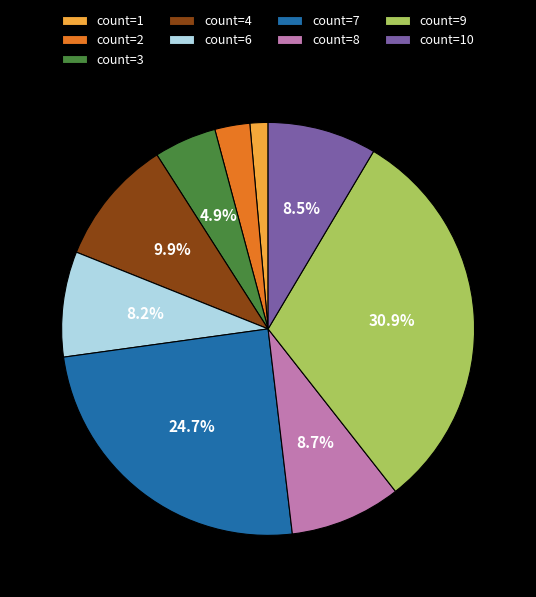

Approximately how many times larger is the value at count=10 compared to count=7?

0.3